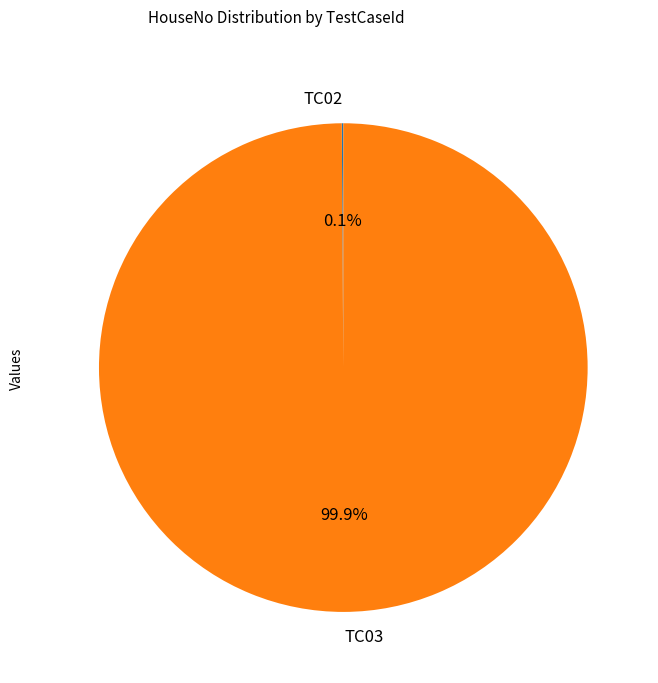

What percentage is the TC03 slice, to the nearest percent?

100%